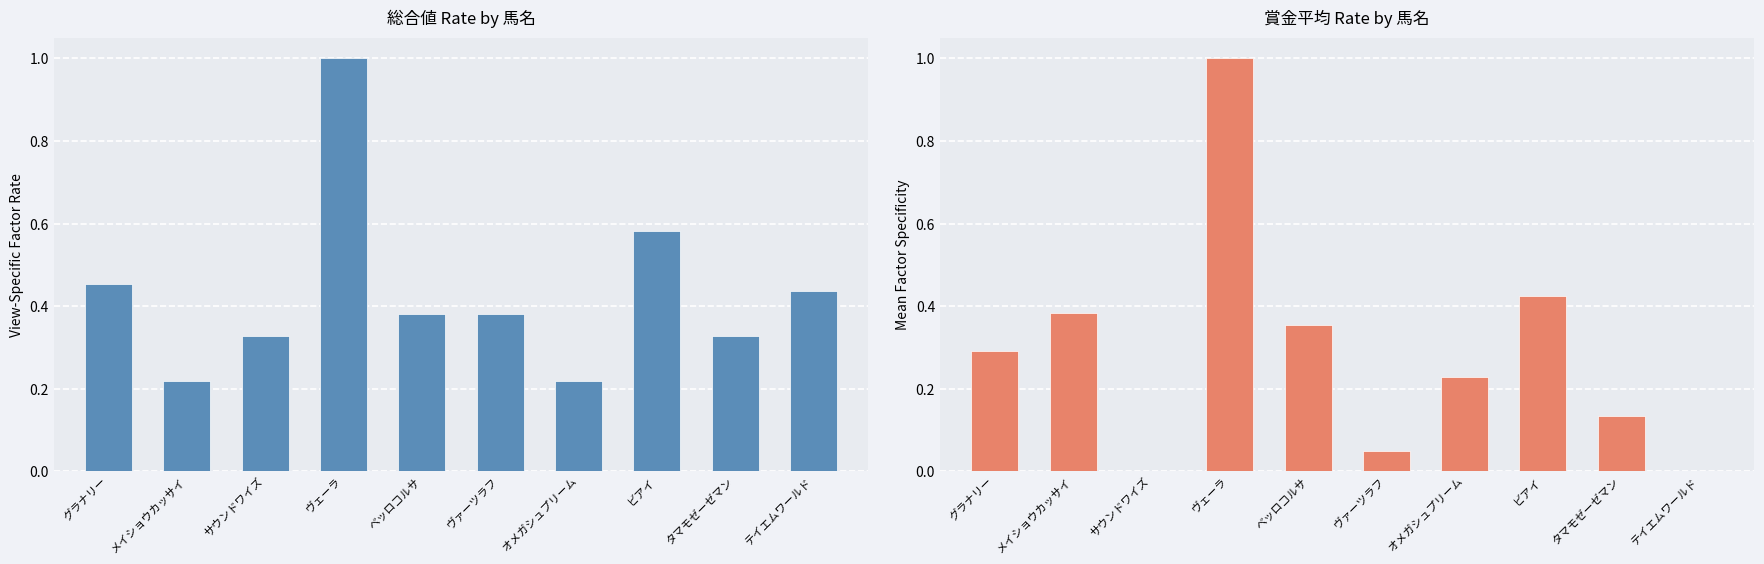

Reading left to right, extract all data points from this chart.

総合値 (normalized): 0.5	0.2	0.3	1.0	0.4	0.4	0.2	0.6	0.3	0.4
賞金平均 (normalized): 0.3	0.4	0.0	1.0	0.4	0.1	0.2	0.4	0.1	0.0